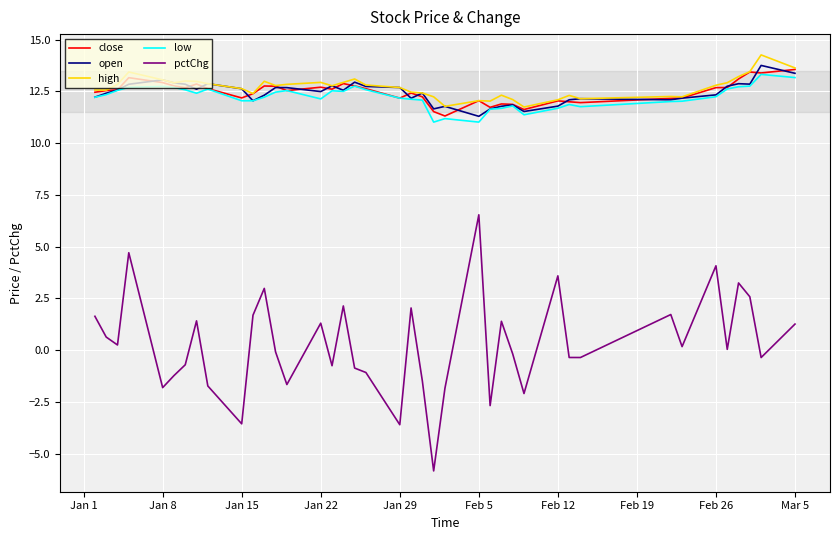

What is the minimum value shown in the chart?

-5.8